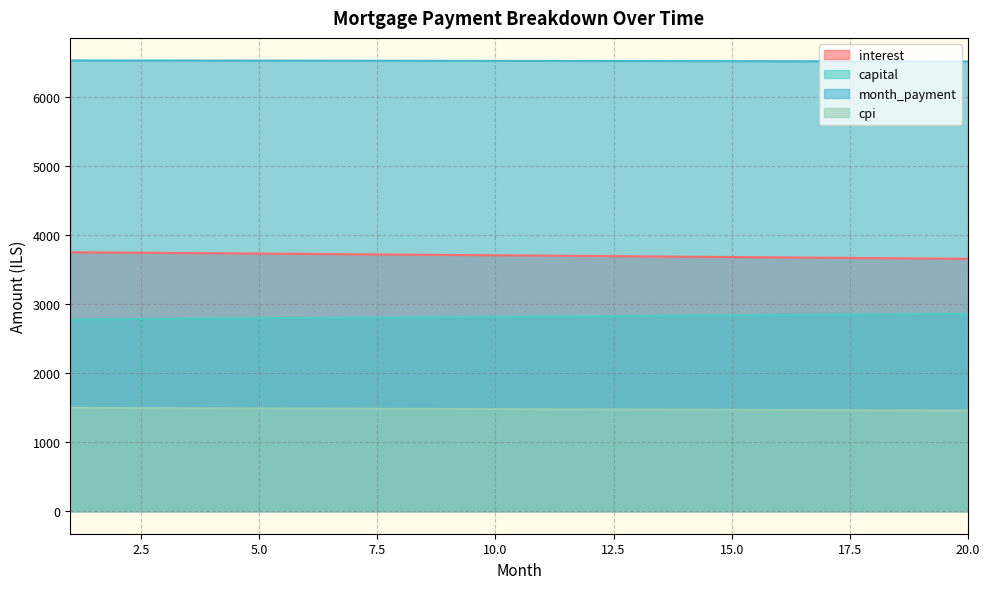

What is the value of the capital point at the 7th from the left?

2807.1